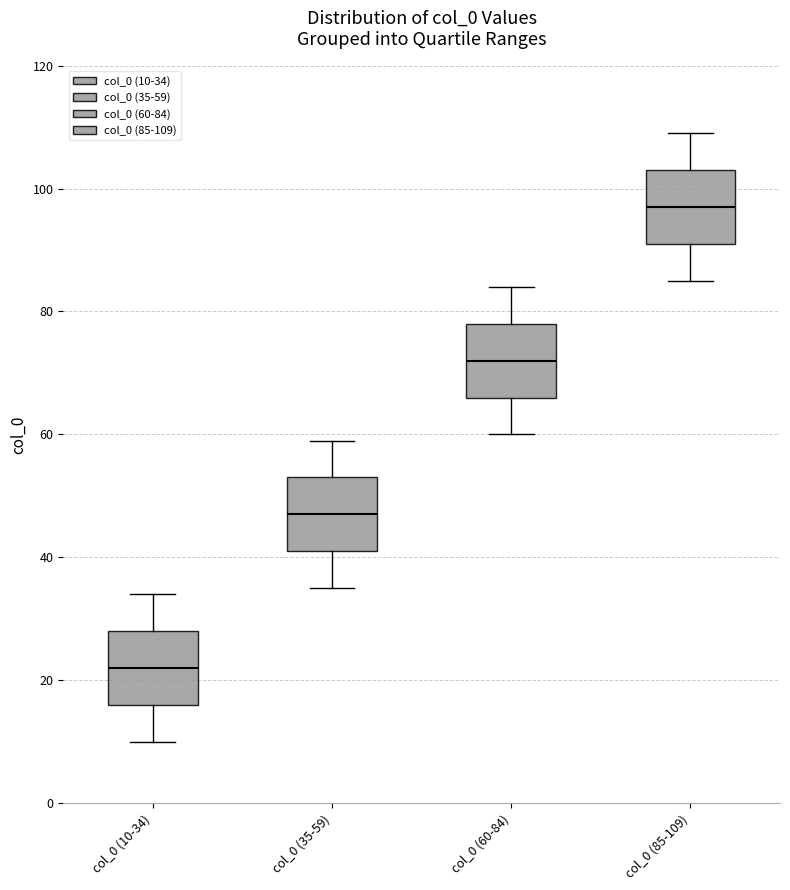

Which box has the highest median line?

col_0 (85-109)